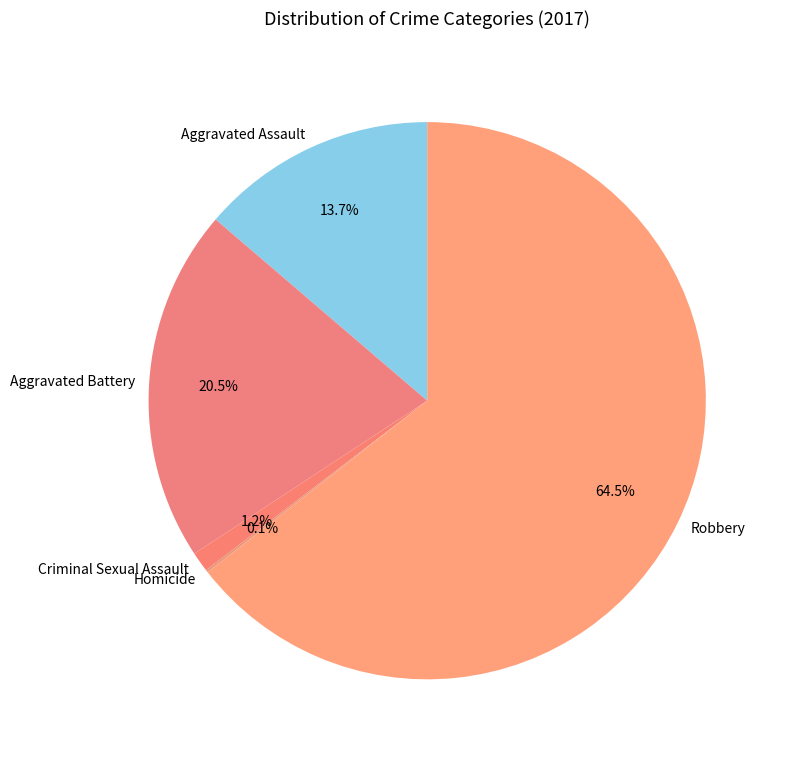

To the nearest percent, what is the average slice percentage?

20%